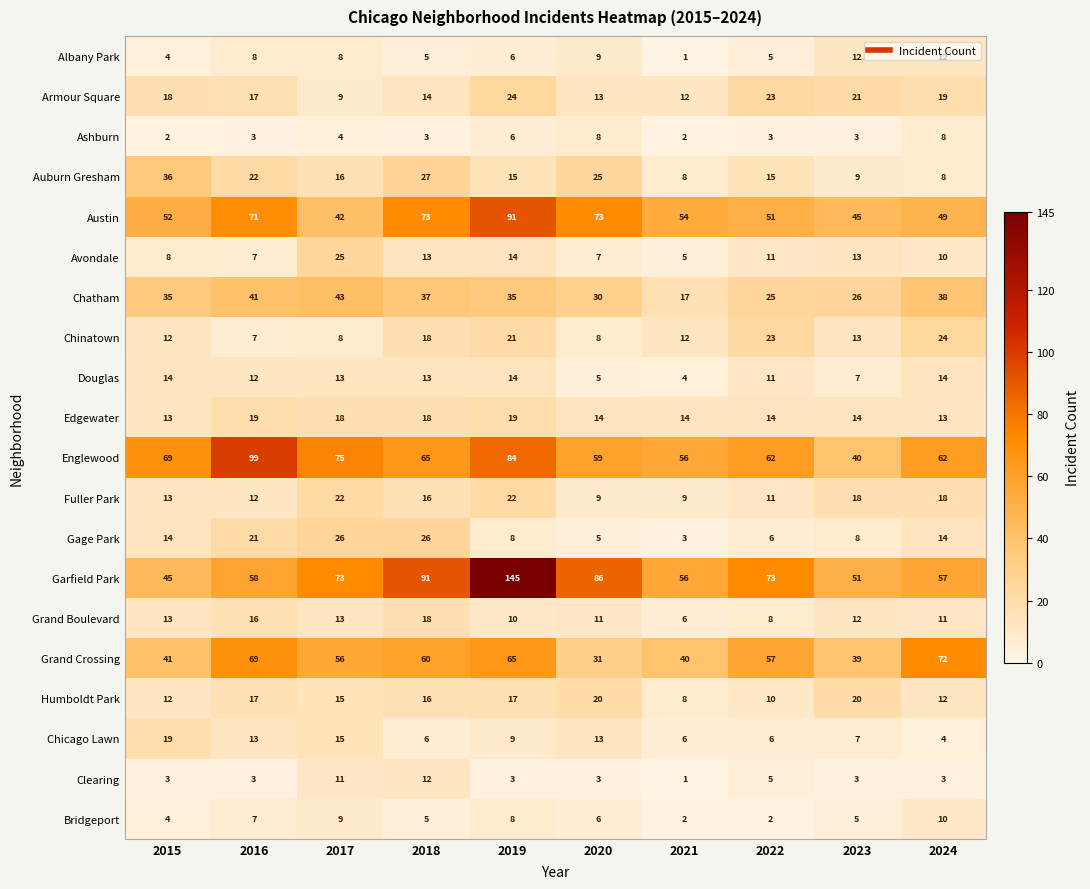

The value of Chicago Lawn at 2023 is 2. True or false?

False